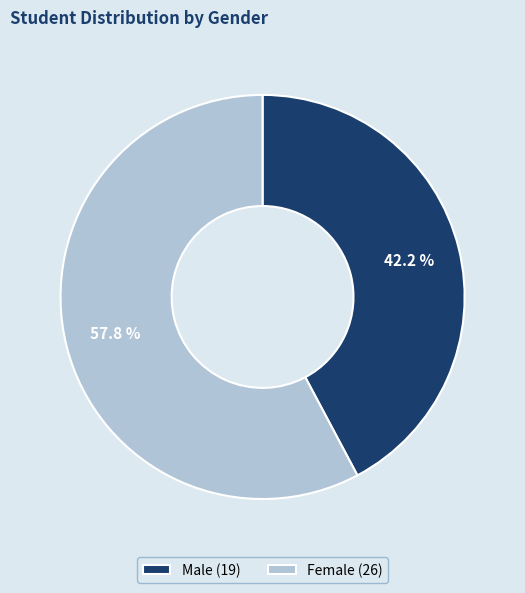

To the nearest percent, what portion does Male represent?

42%